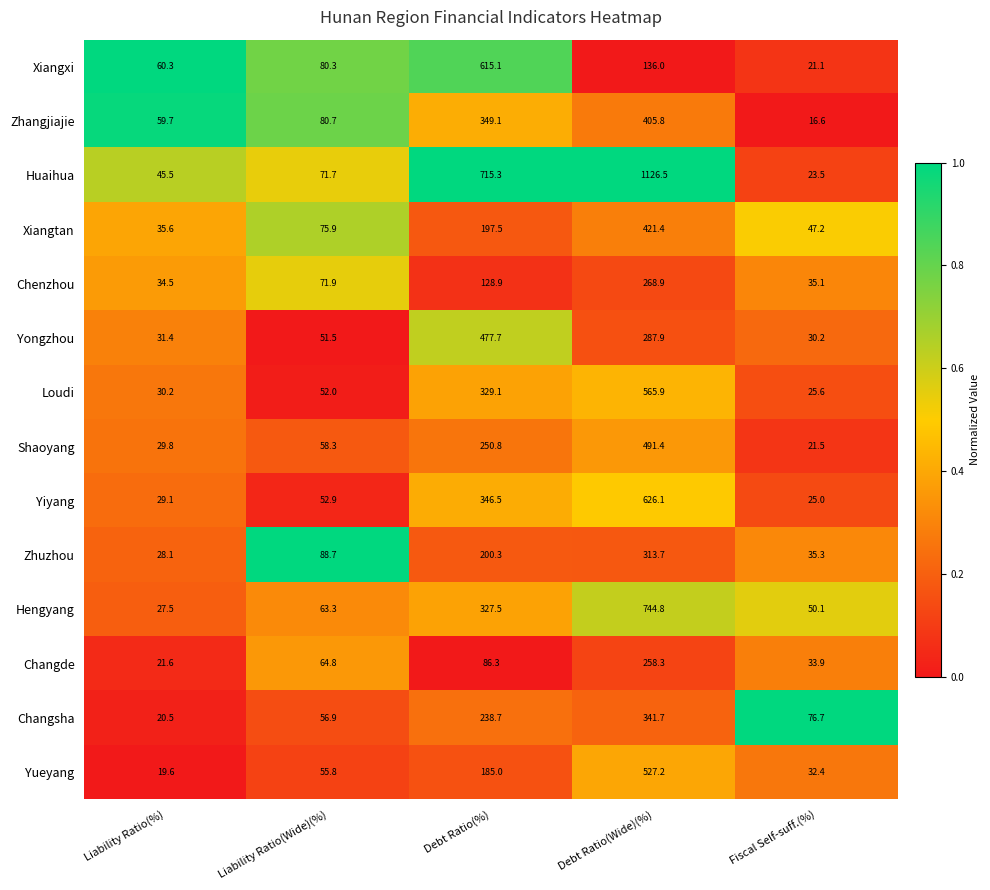

The value of Huaihua at Liability Ratio(%) is 28.0. True or false?

False